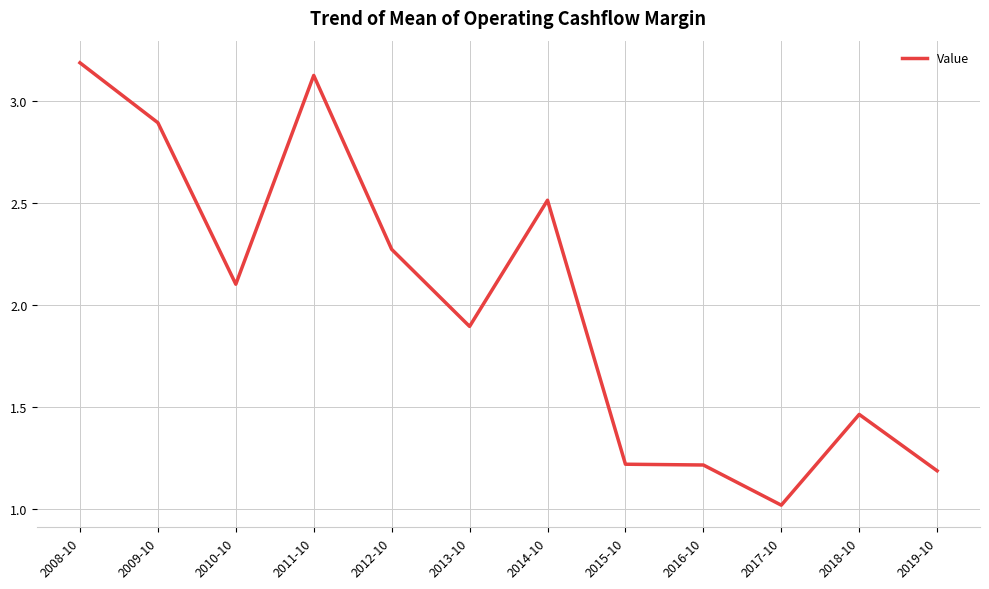

What is the ratio of the value at 2015-10 to the value at 2010-10?

0.6